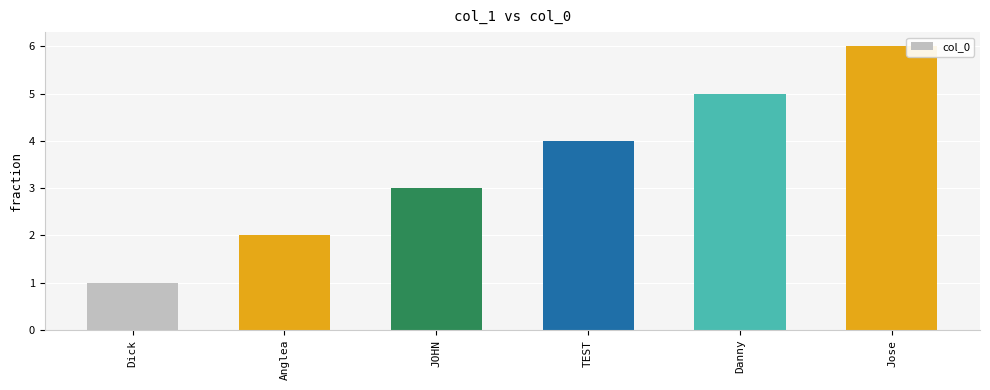

Read the value at TEST.

4